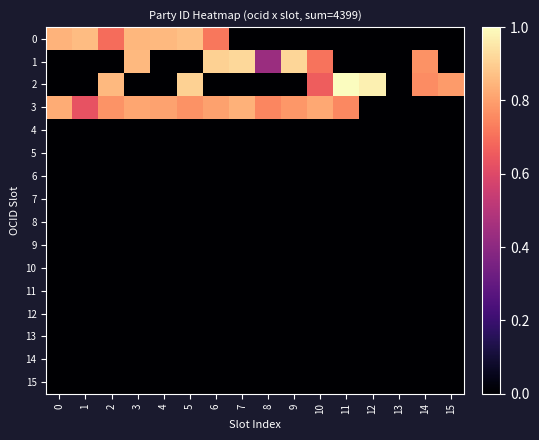

Which series has the largest total across all categories?

3